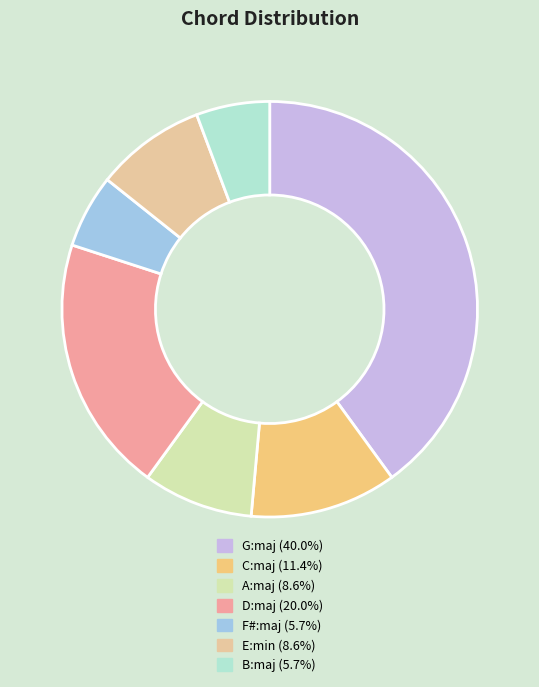

What is the smallest slice in the pie chart?

F#:maj